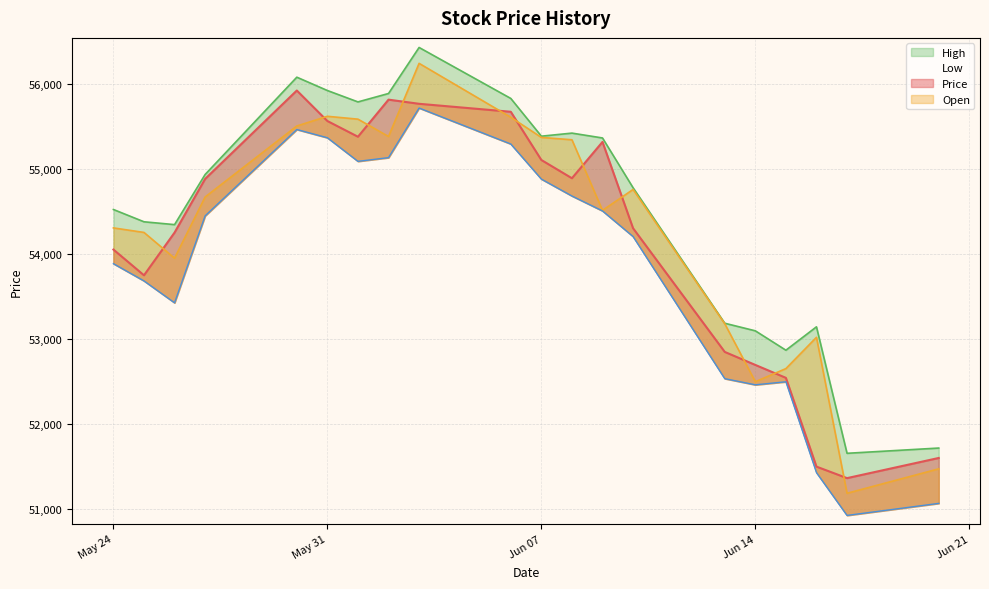

The value of High at 2022-06-17 is 51652.8. True or false?

True